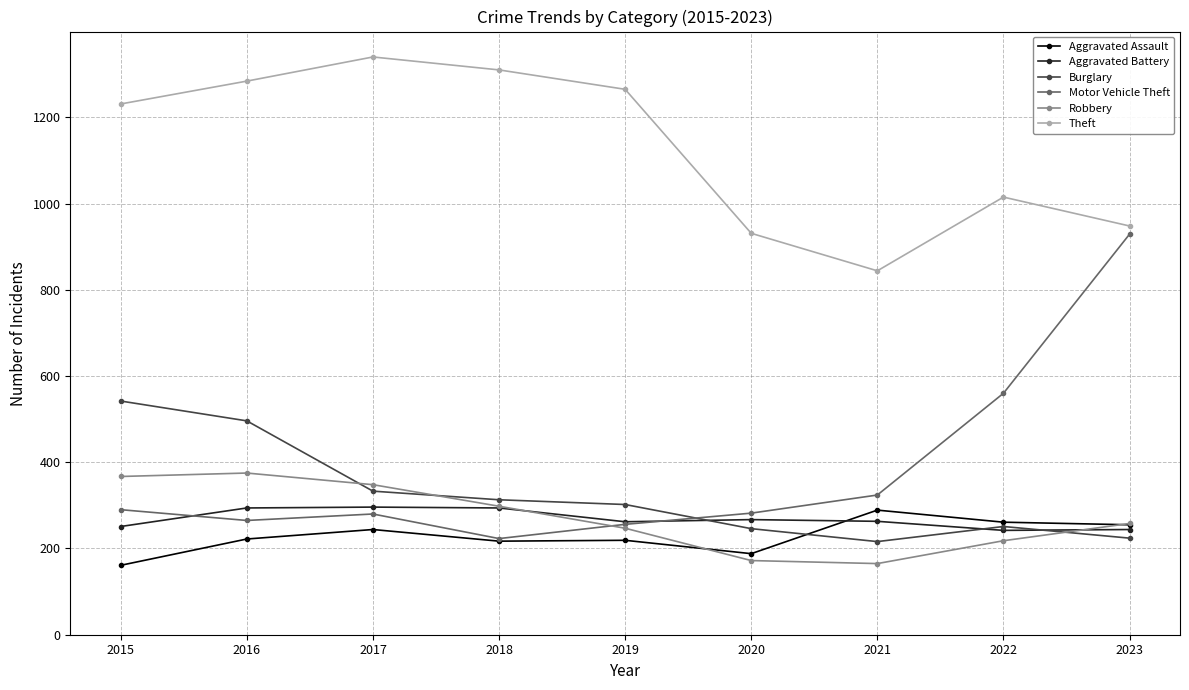

Does the chart display data point markers on the line(s)?

Yes